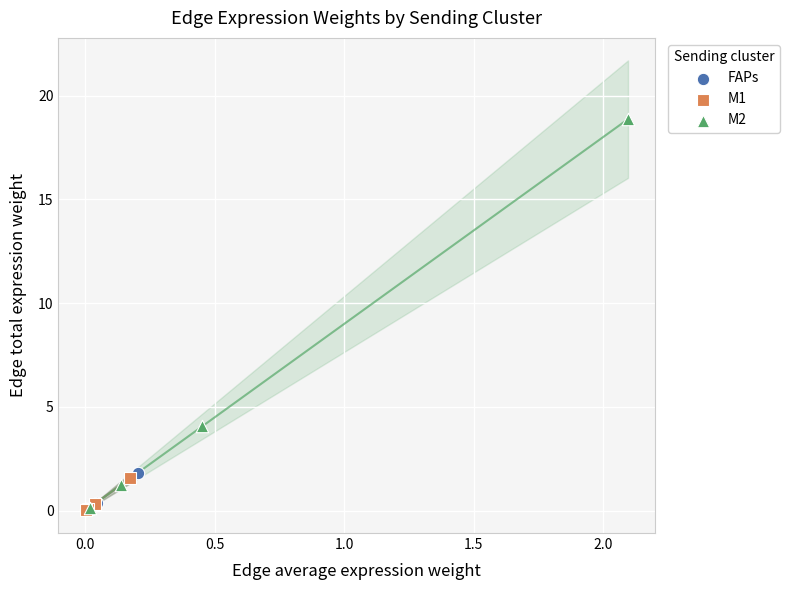

Which series contains the highest Y value?

M2